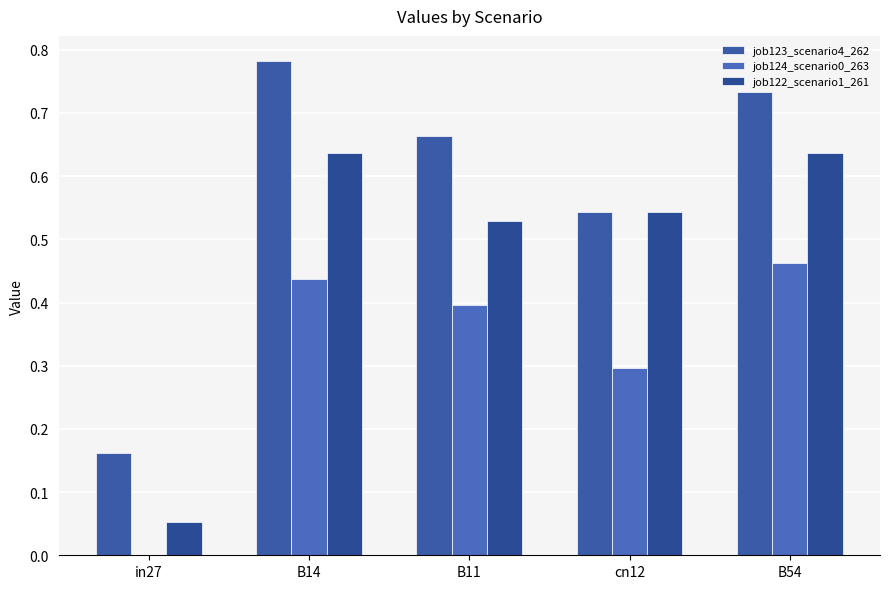

How many data points does each series have?

5